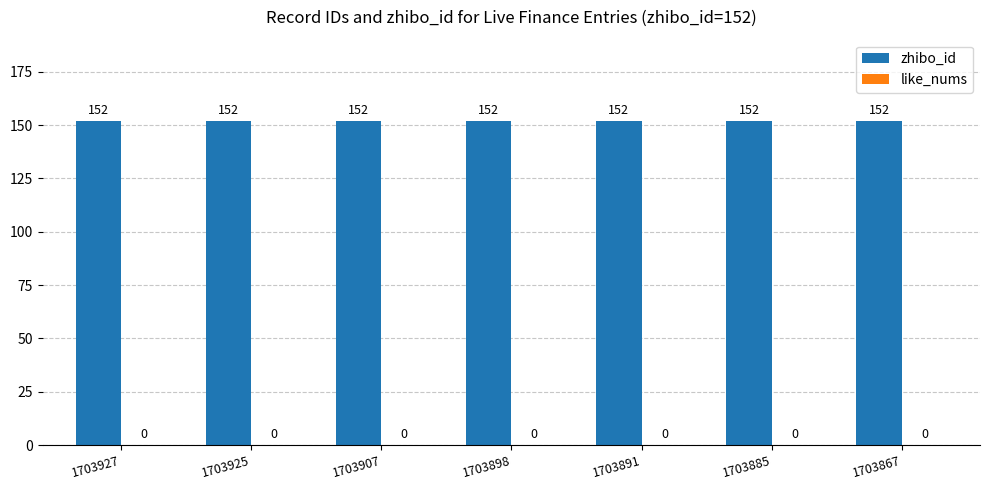

What is the highest value of the zhibo_id series?

152